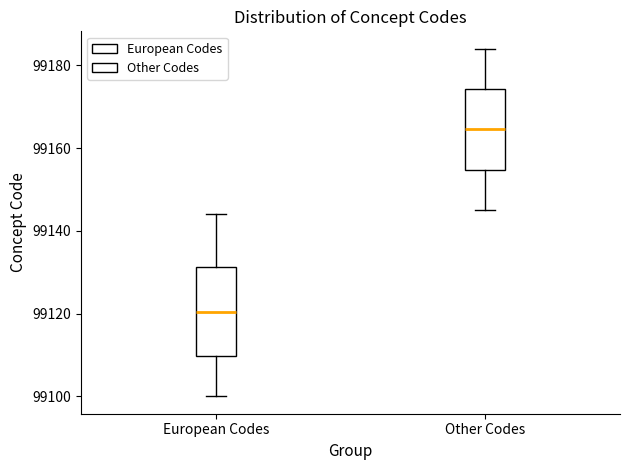

Which box has the lowest median line?

European Codes